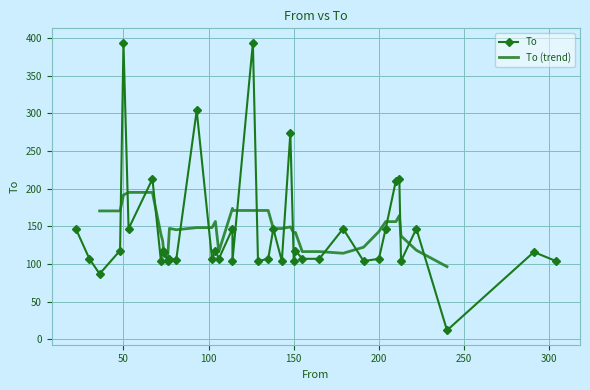

What is the label of the 3rd point from the left?

36